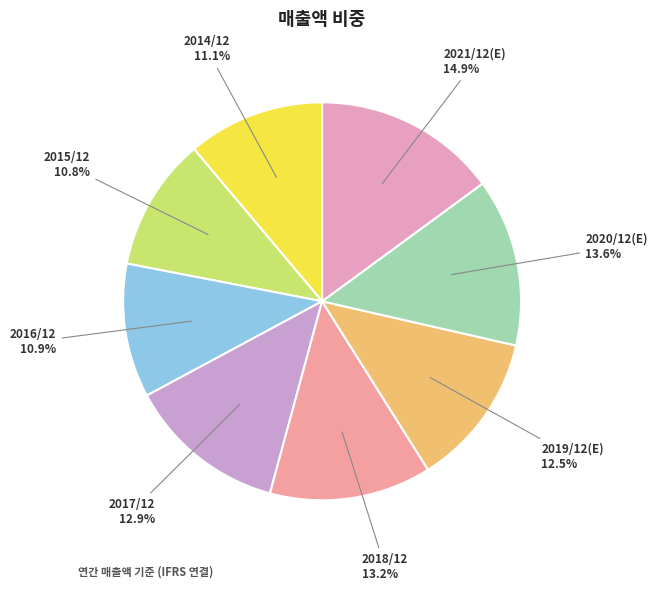

What is the total percentage of 2018/12 and 2014/12?

24.3%